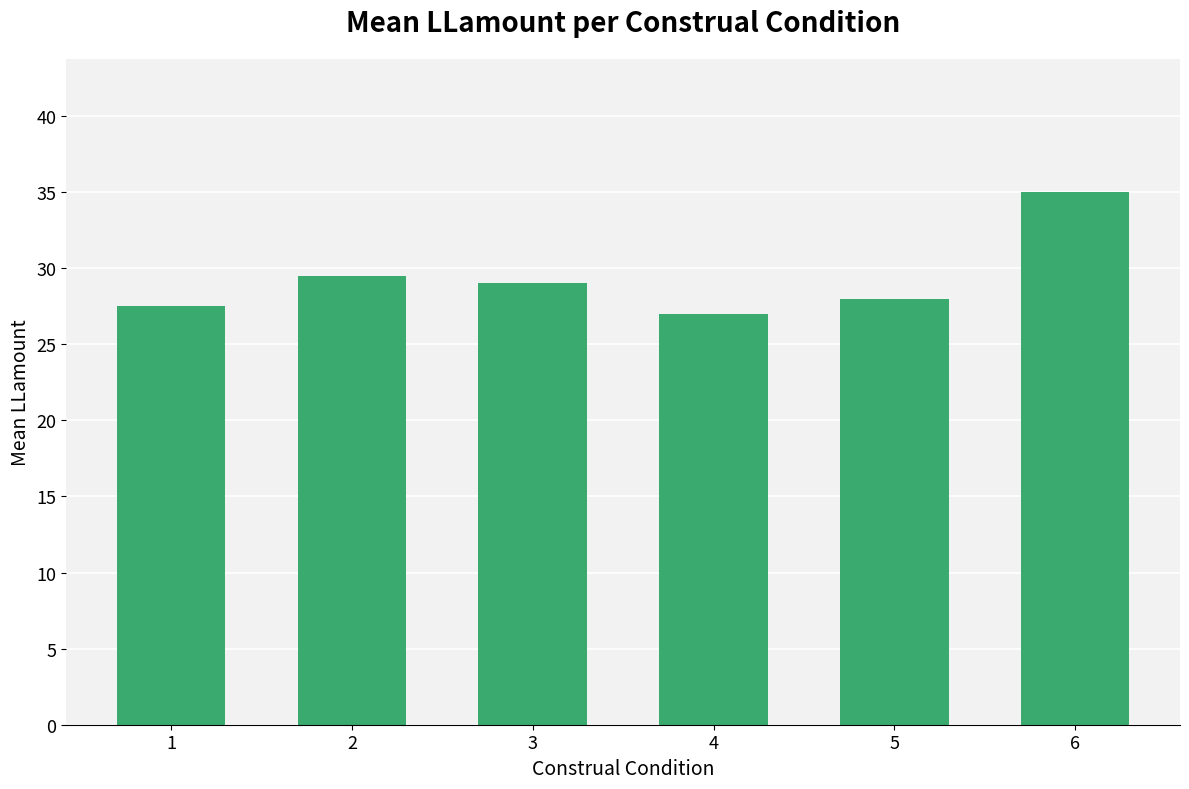

Which category has the highest value across all series?

6